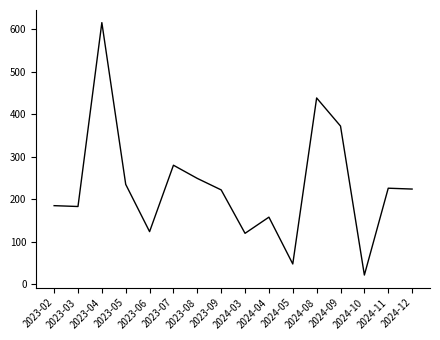

What is the sum of all values?

3701